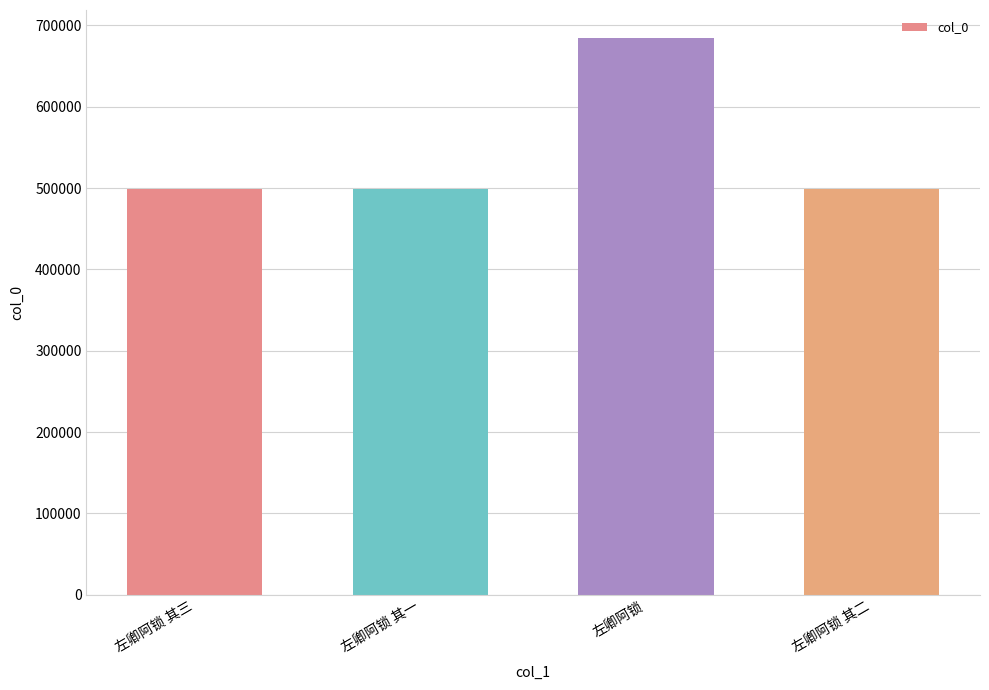

Is it true that the value at 左卿阿锁 其二 is 265164?

False